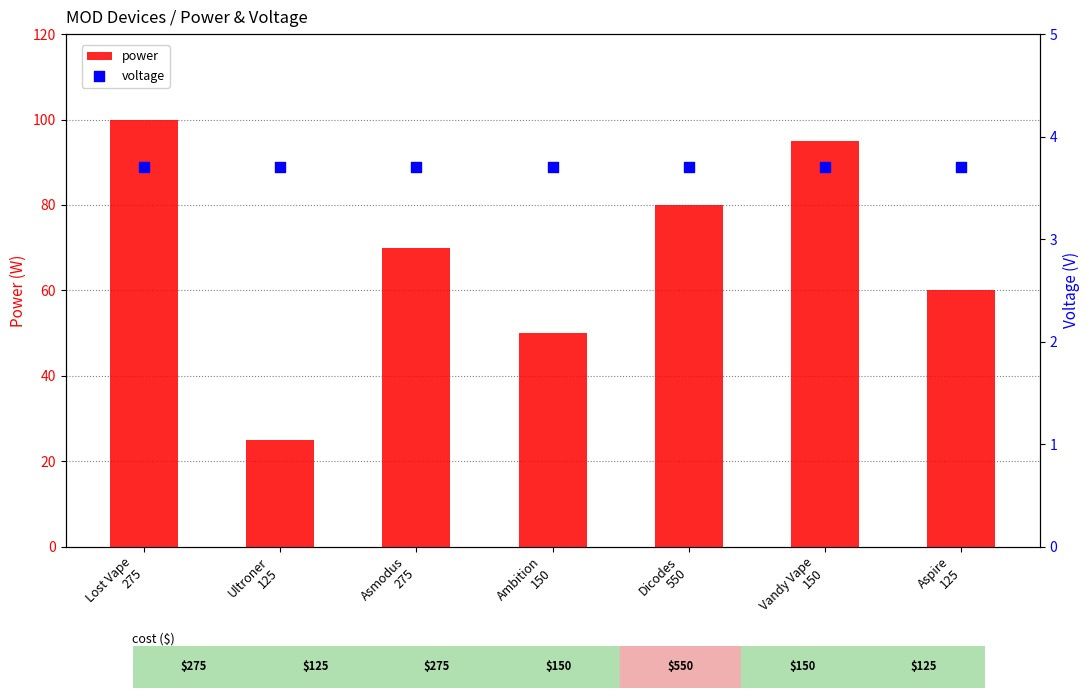

Is the value of power at Vandy Vape
150 greater than the value of voltage at Dicodes
550?

Yes